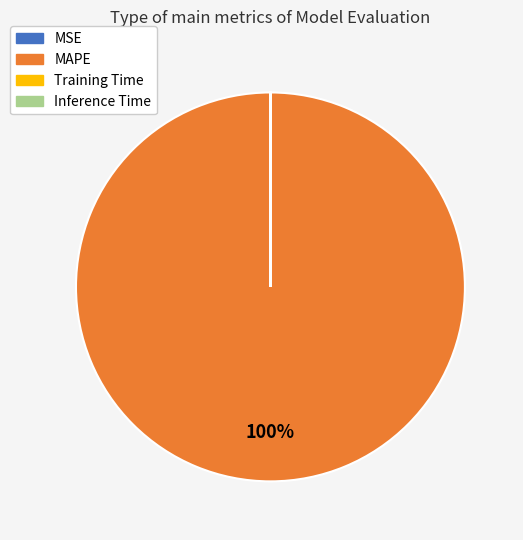

What is the largest slice in the pie chart?

MAPE